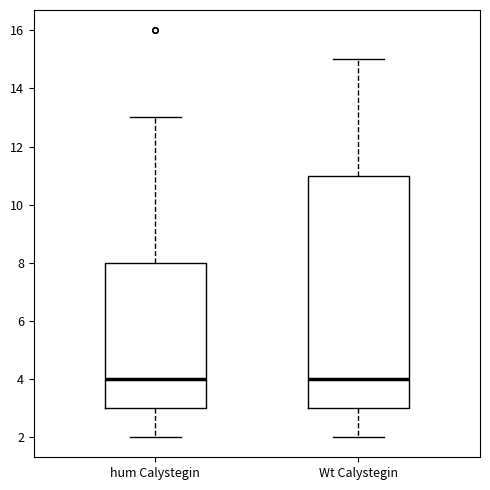

Comparing the boxes themselves (not the whiskers), which one is the tallest?

Wt Calystegin